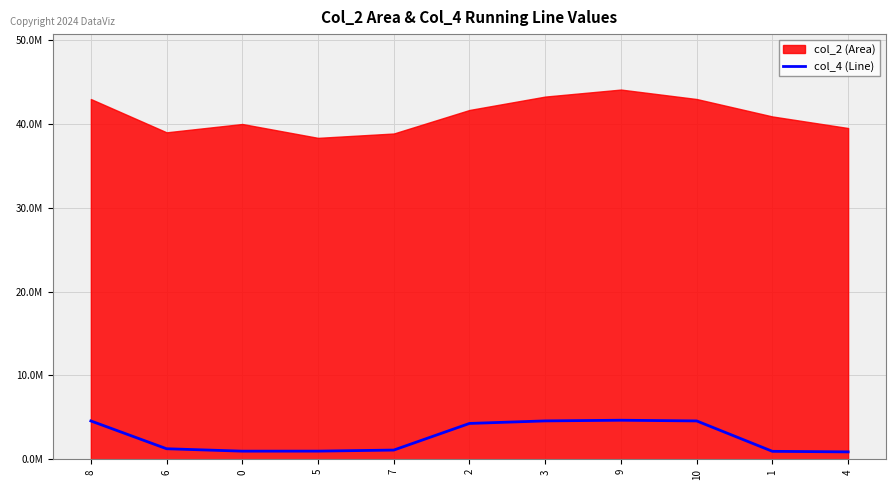

True or false: there are more than 0 points higher than both neighbors.

True